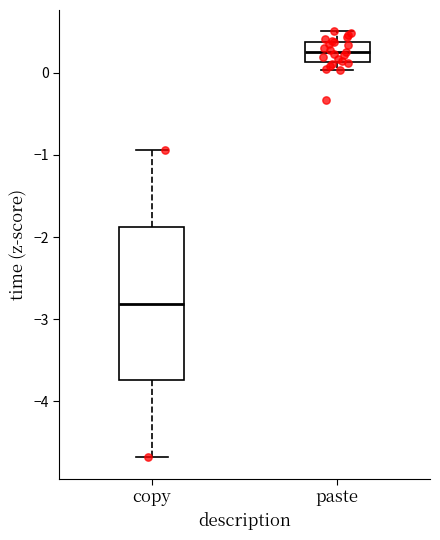

Reading left to right, transcribe this box plot: for each box, give where its median line is, the range the box spans, and where its two whiskers end, as read against the y-axis. The values are not printed on the chart, so give them approximately, as read against the axis.

copy: median -2.8, box -3.7 to -1.9, whiskers -4.7 to -0.9
paste: median 0.3, box 0.1 to 0.4, whiskers 0.0 to 0.5